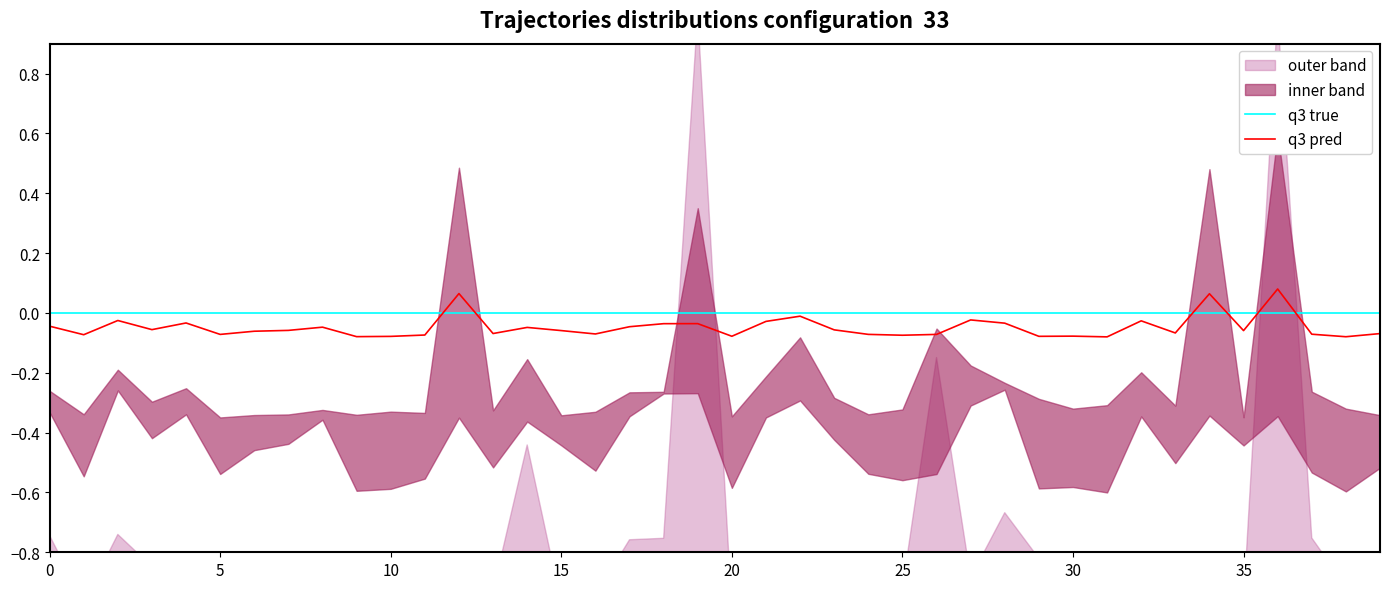

What is the sum of all q3 pred values?

-1.9